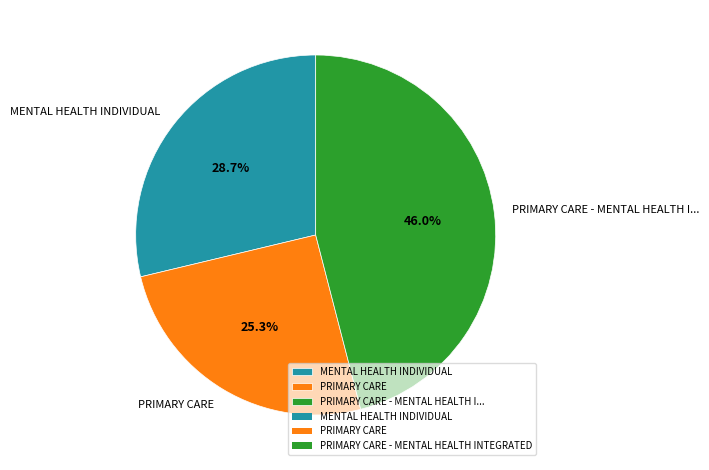

Which has a higher value, PRIMARY CARE - MENTAL HEALTH I... or PRIMARY CARE?

PRIMARY CARE - MENTAL HEALTH I...